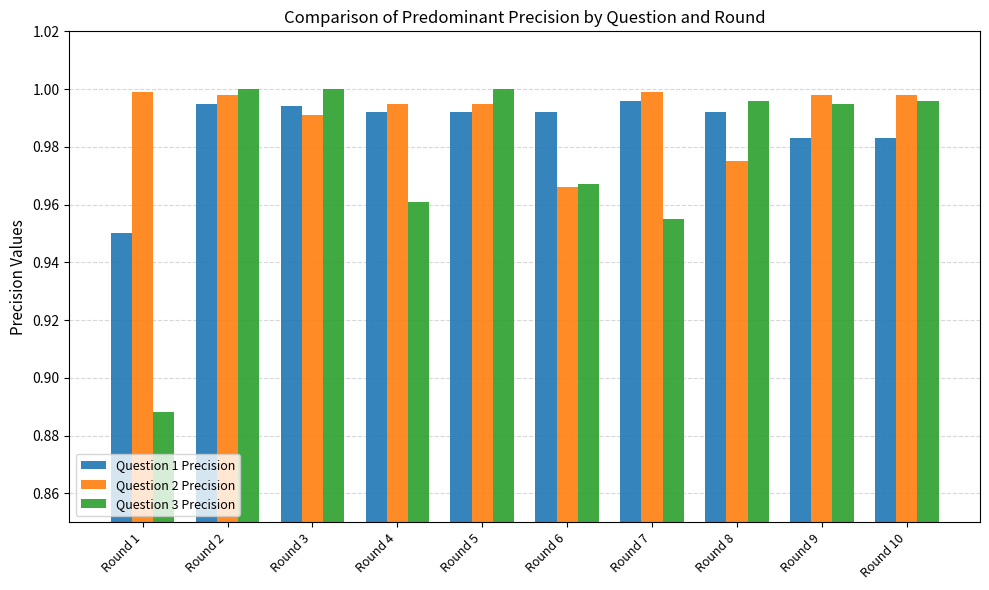

Which series has the widest spread of values?

Question 3 Precision